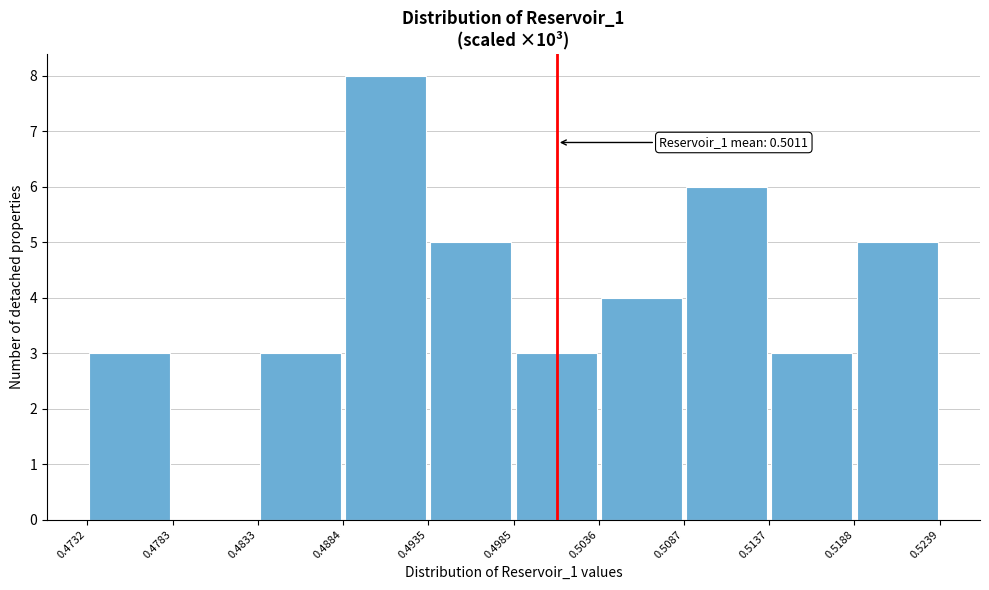

Which range on the x-axis has the tallest bar?

0.4884 to 0.4935